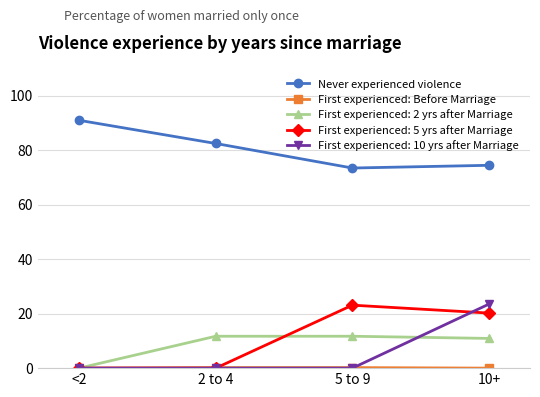

Which category has the highest value across all series?

<2